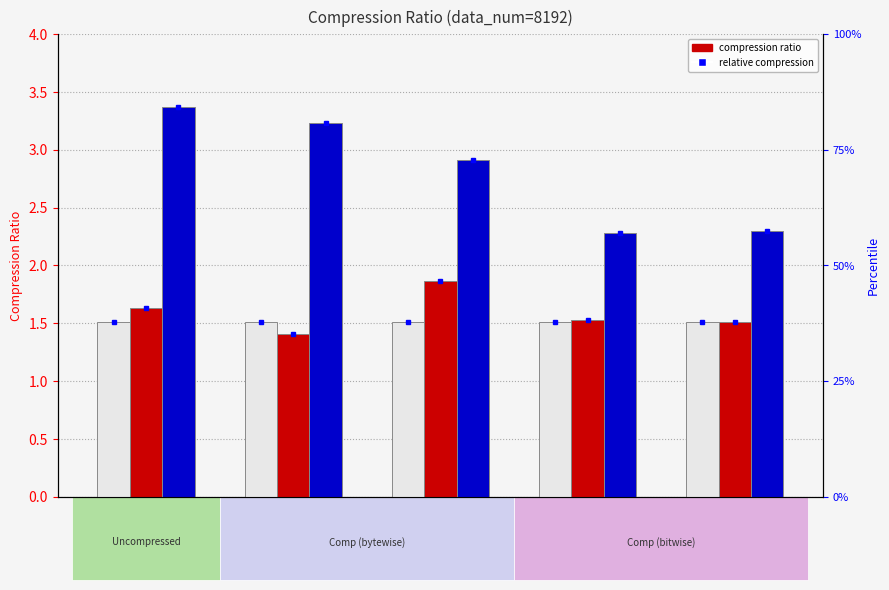

Which series changed the most between -5 and -2?

Comp (bitwise)